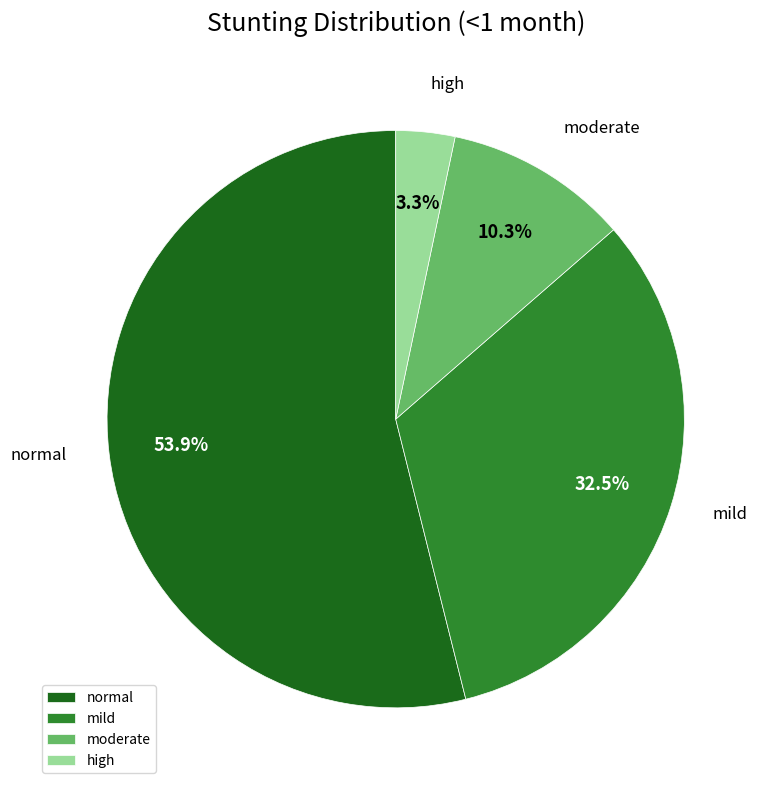

Is it true that mild is 18% of the pie?

False